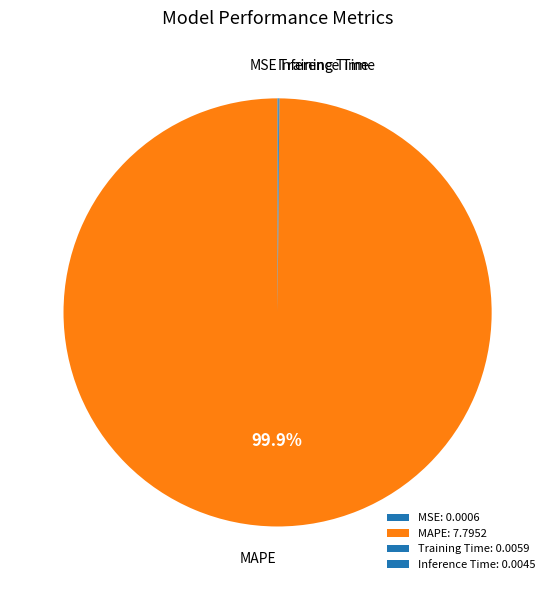

Rank the categories by value from lowest to highest.

MSE, Inference Time, Training Time, MAPE